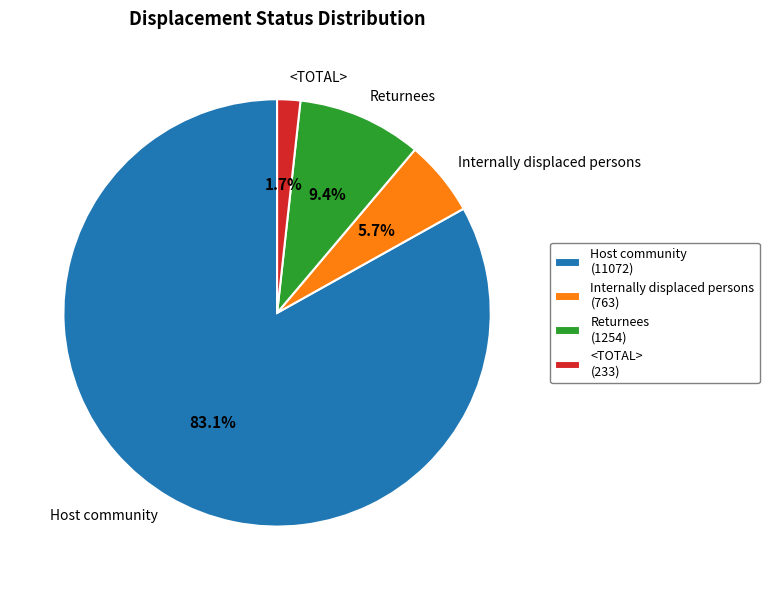

The Returnees slice represents 1% of the pie. True or false?

False